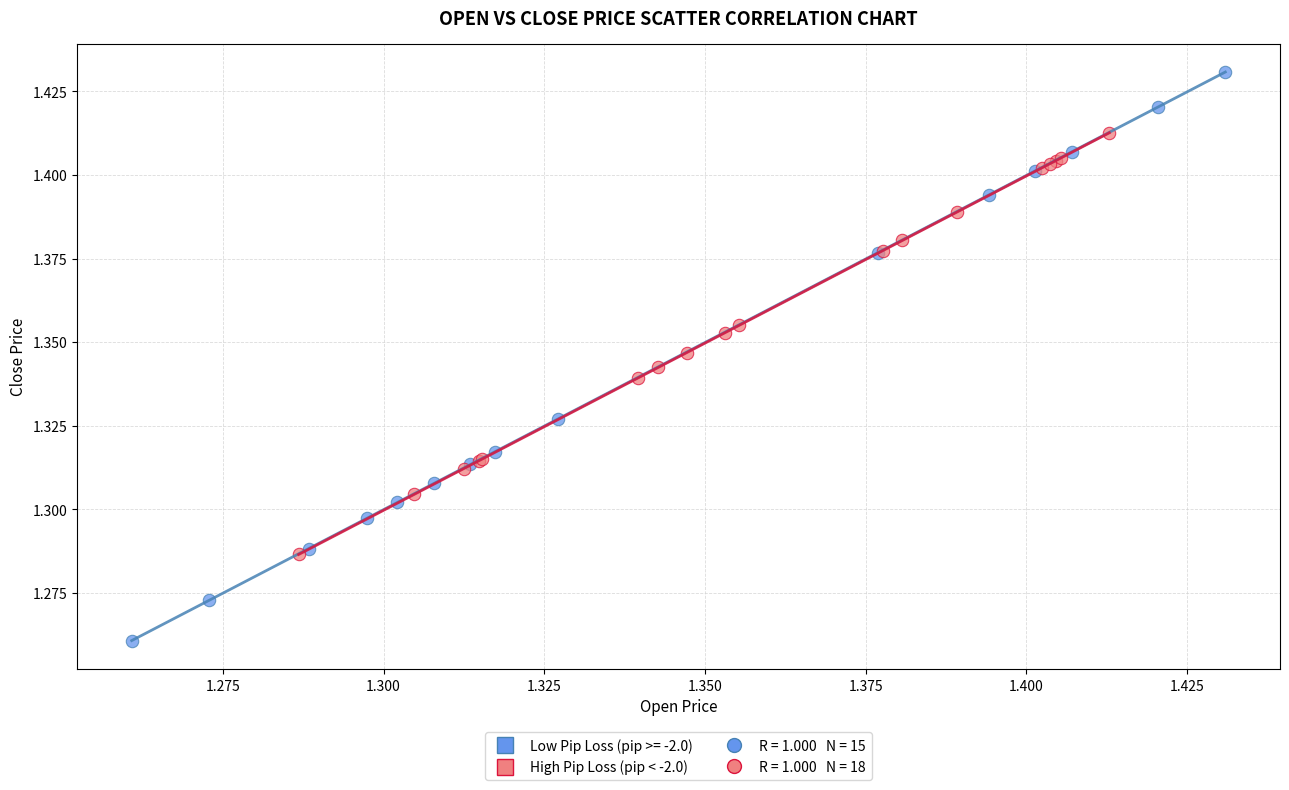

Which series has the largest Y range (max minus min)?

Low Pip Loss (pip >= -2.0)